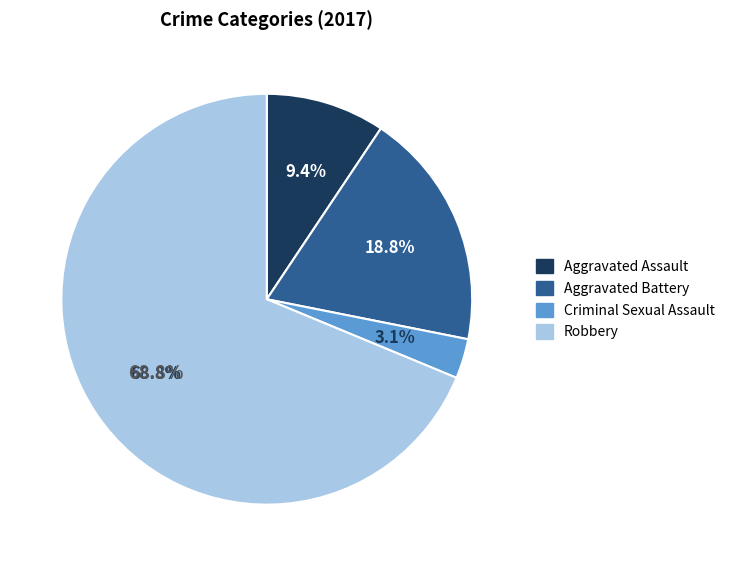

Does any single category account for the majority?

Yes